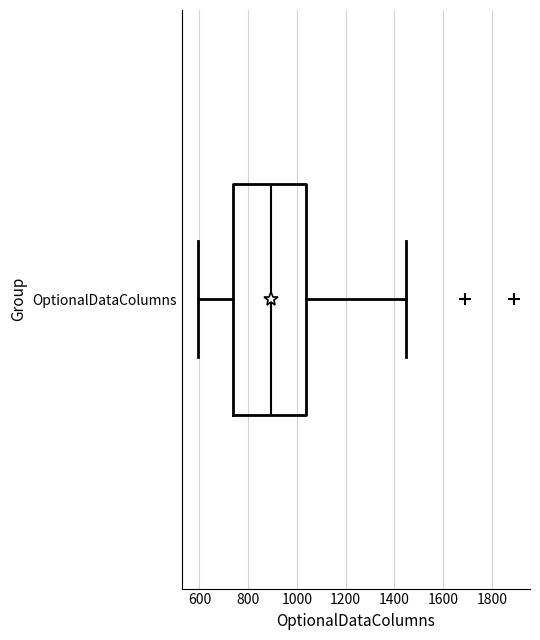

Transcribe this box plot: give where the median line is, the range the box spans, and where the two whiskers end, as read against the x-axis. The values are not printed on the chart, so give them approximately, as read against the axis.

median 900, box 740 to 1040, whiskers 600 to 1440